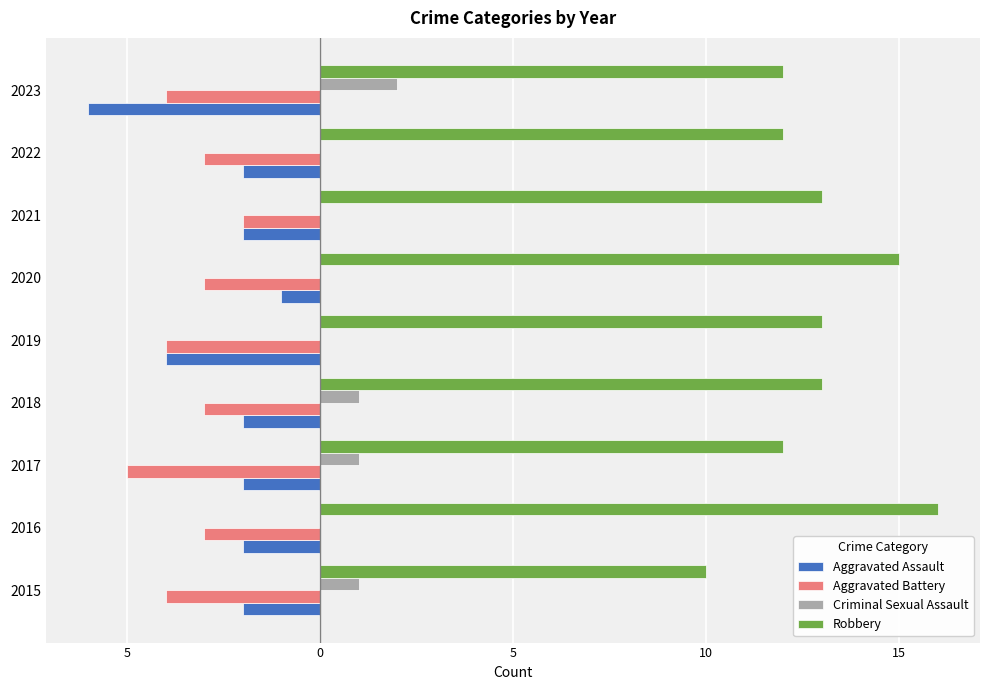

What are all the series names shown in the legend?

Aggravated Assault, Aggravated Battery, Criminal Sexual Assault, Robbery